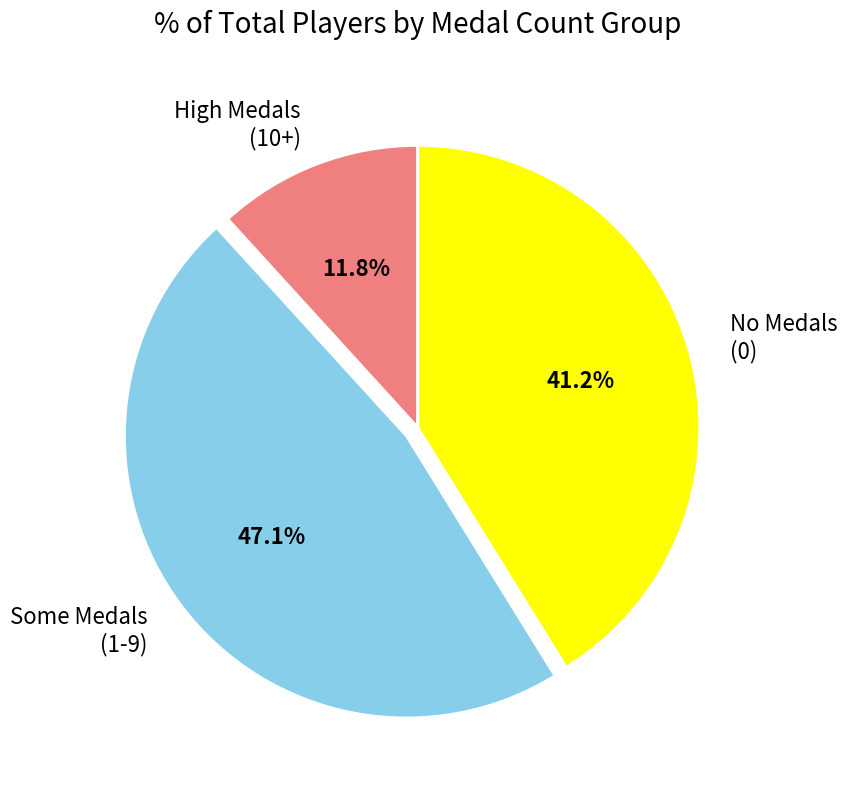

Which has a higher value, Some Medals (1-9) or High Medals (10+)?

Some Medals (1-9)